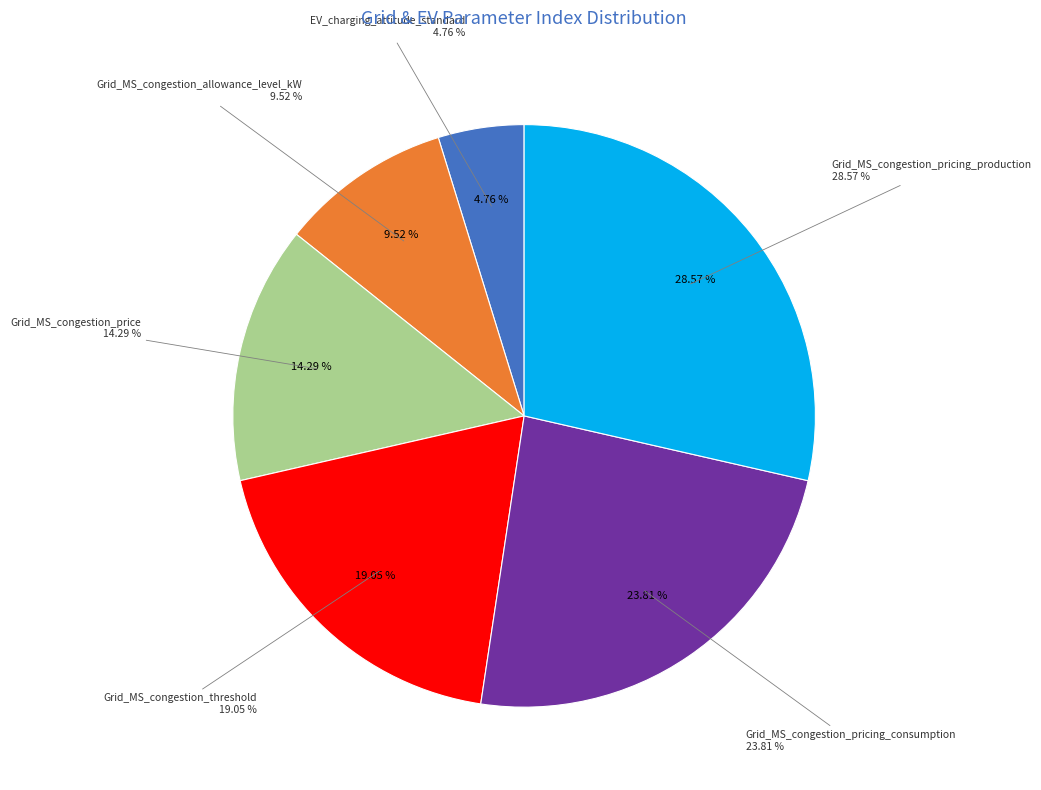

Between Grid_MS_congestion_pricing_consumption and Grid_MS_congestion_price, which is larger?

Grid_MS_congestion_pricing_consumption